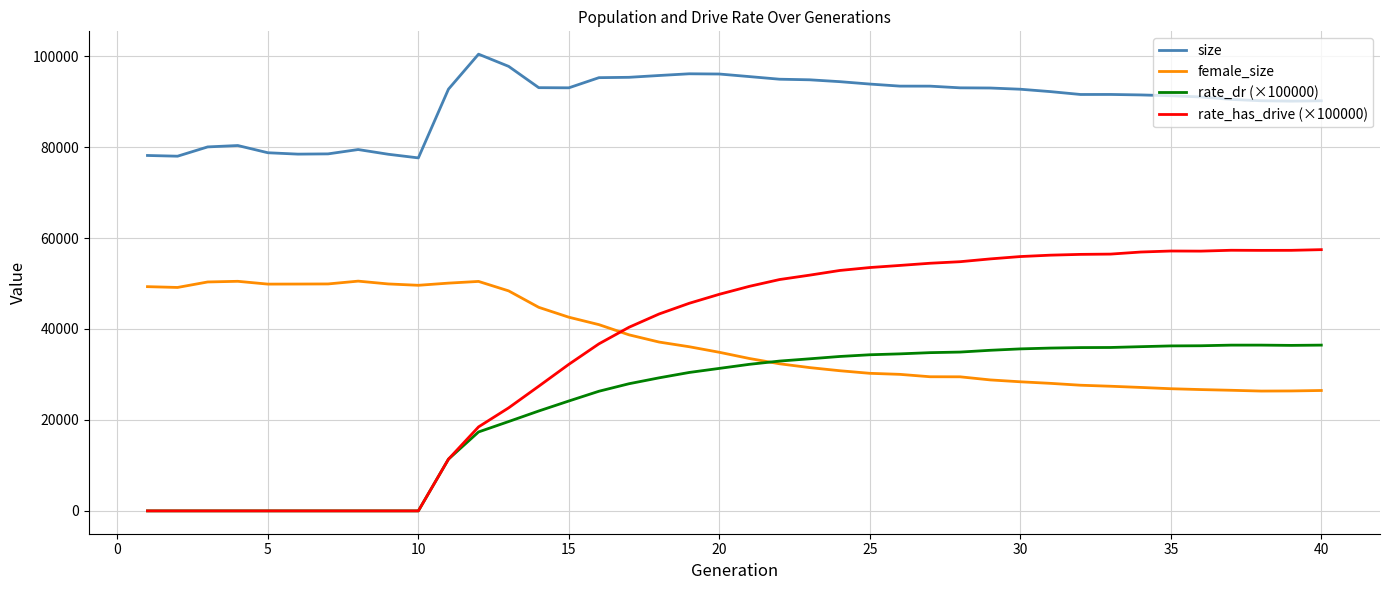

True or false: size has more than 2 interior local peaks.

True